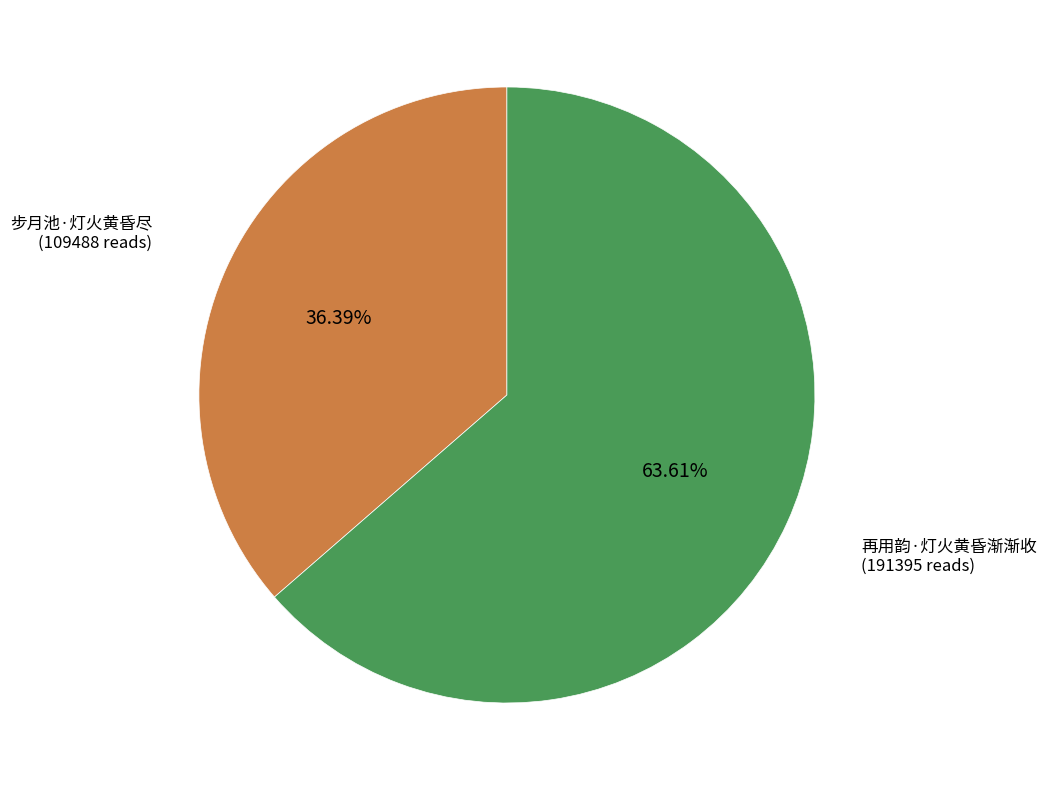

Which category has the smallest portion of the pie?

步月池·灯火黄昏尽